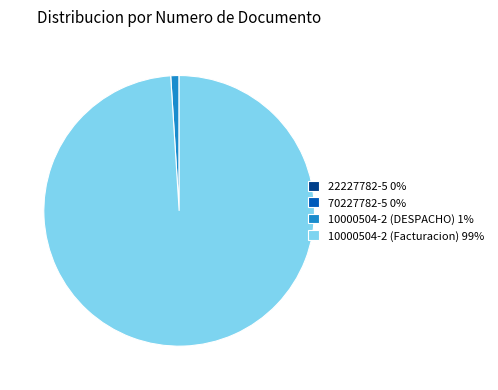

Which has a higher value, 10000504-2 (DESPACHO) 1% or 10000504-2 (Facturacion) 99%?

10000504-2 (Facturacion) 99%